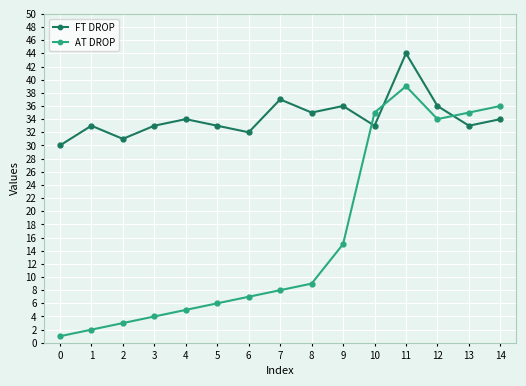

At which category is the sum across all series the highest?

11